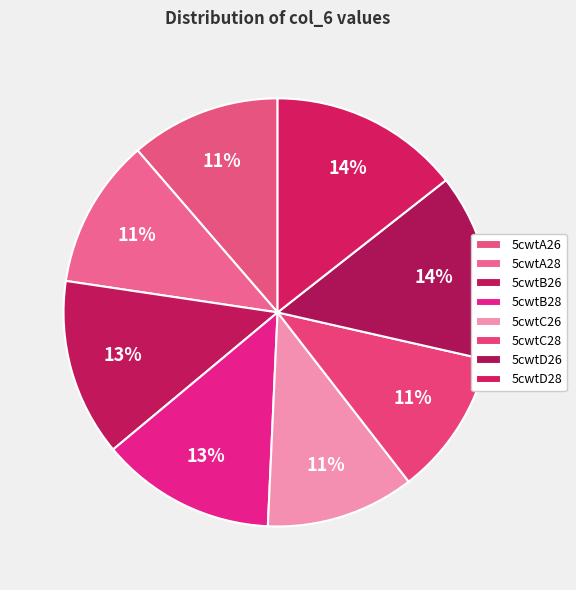

Is it true that 5cwtD28 is 7% of the pie?

False